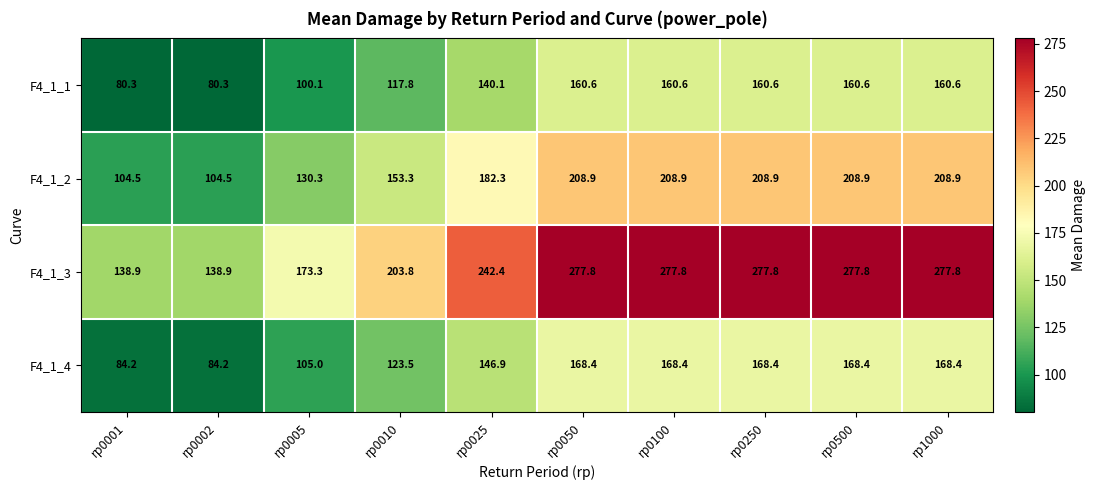

Which series has the largest total across all categories?

F4_1_3